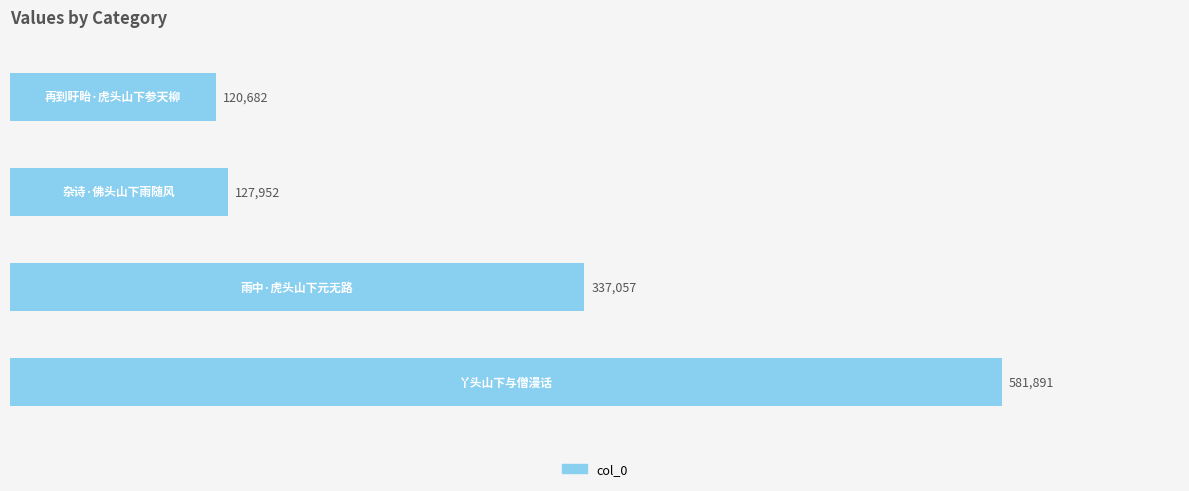

What is the greatest value displayed?

581891